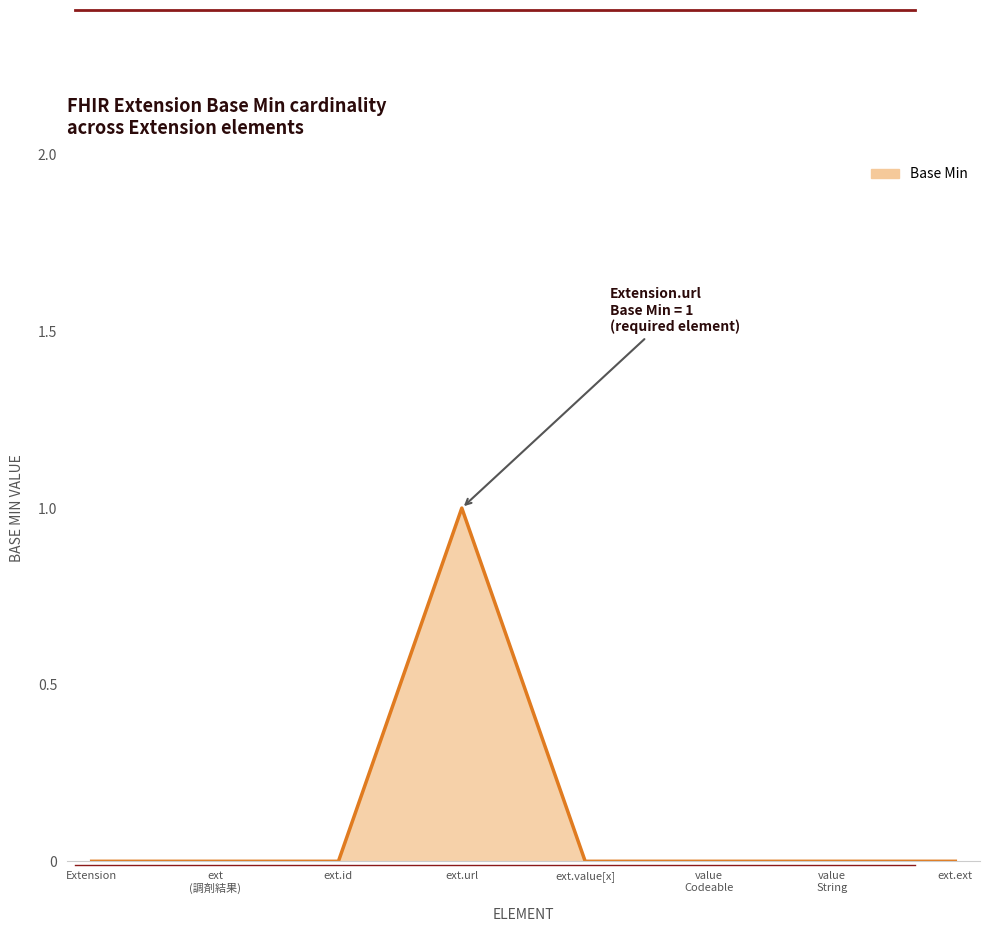

Count the values in the range 0 to 1.

8